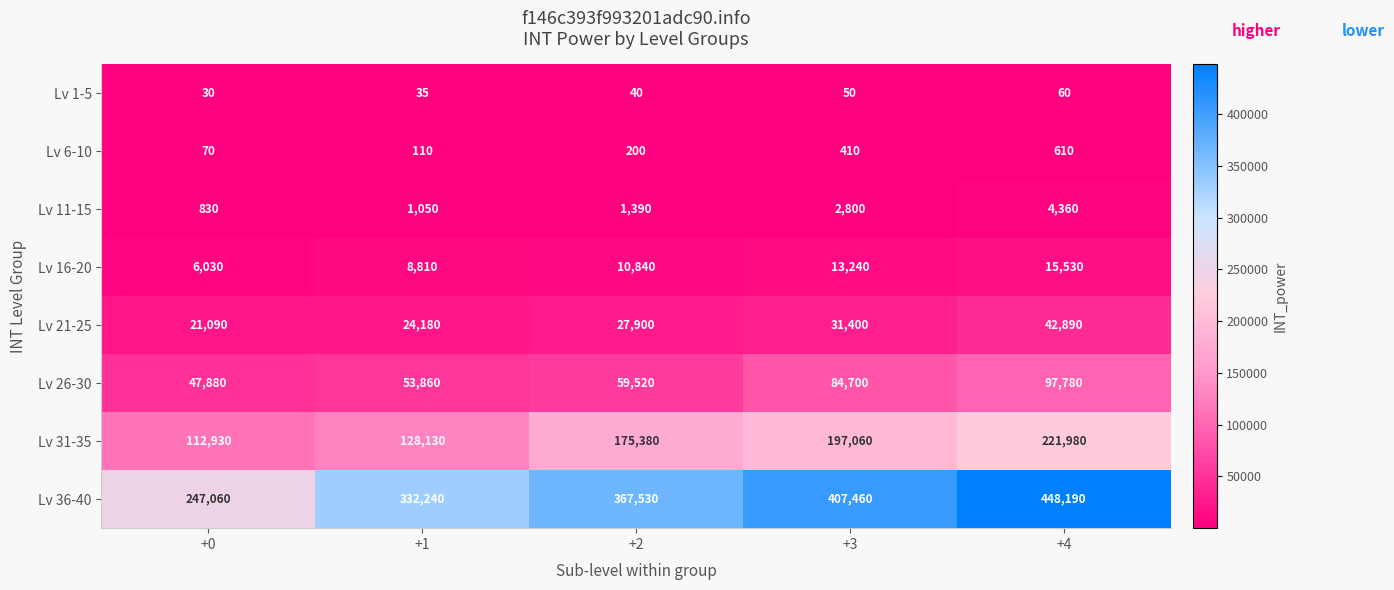

Which series has the largest total across all categories?

Lv 36-40